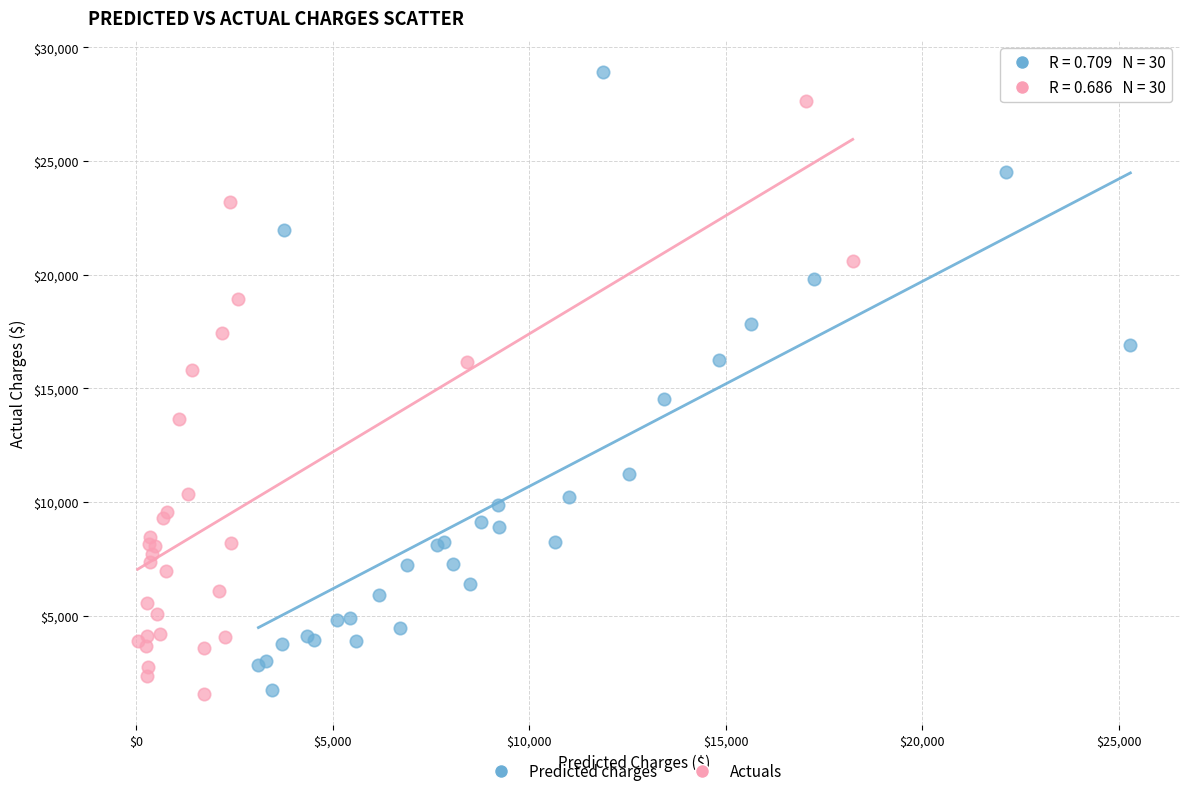

Which series has the widest spread of Y values?

Predicted charges